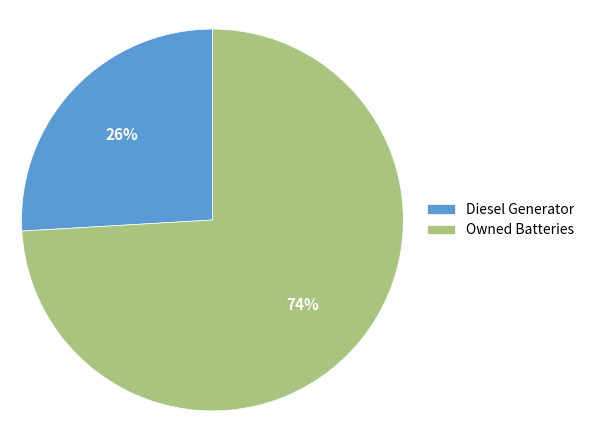

Which has a higher value, Diesel Generator or Owned Batteries?

Owned Batteries